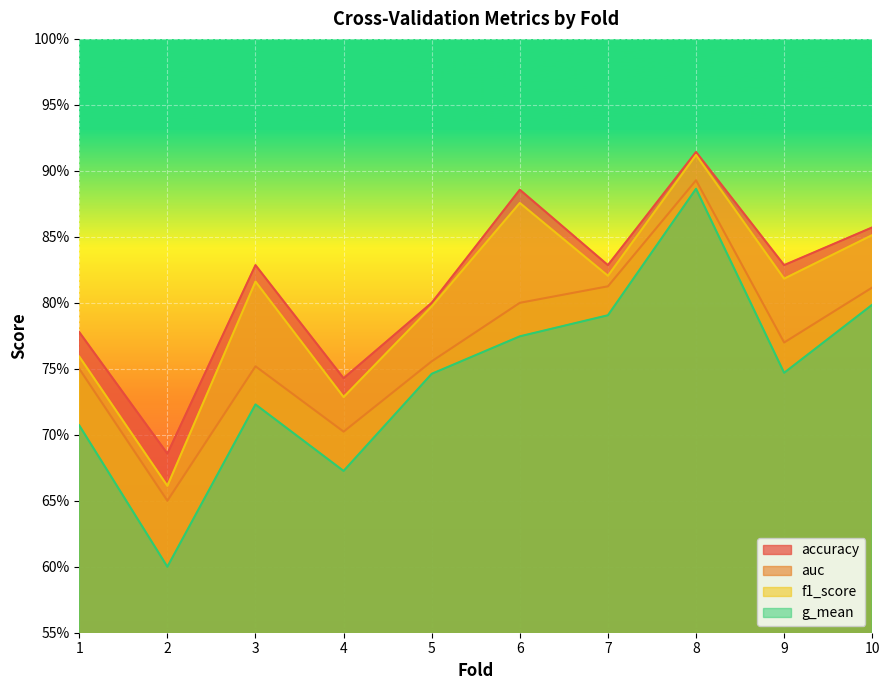

List the labels in order of g_mean value, smallest first.

2, 4, 1, 3, 5, 9, 6, 7, 10, 8